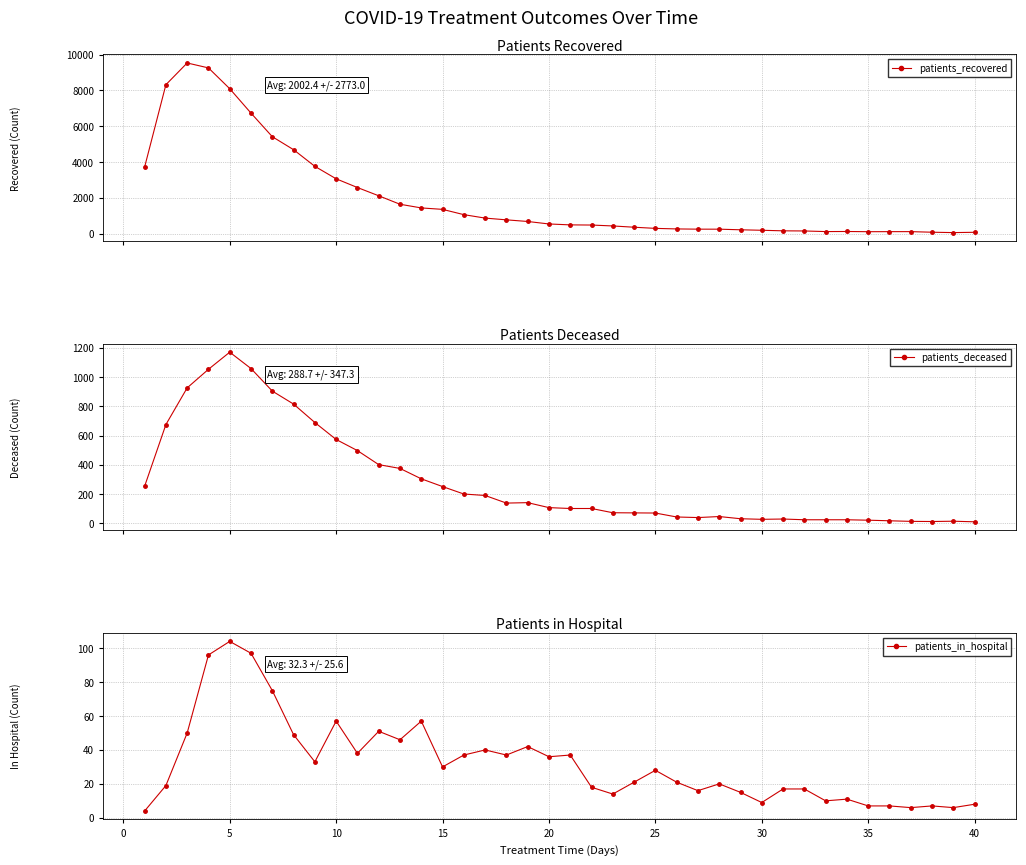

True or false: patients_deceased has more than 0 points higher than both neighbors.

True